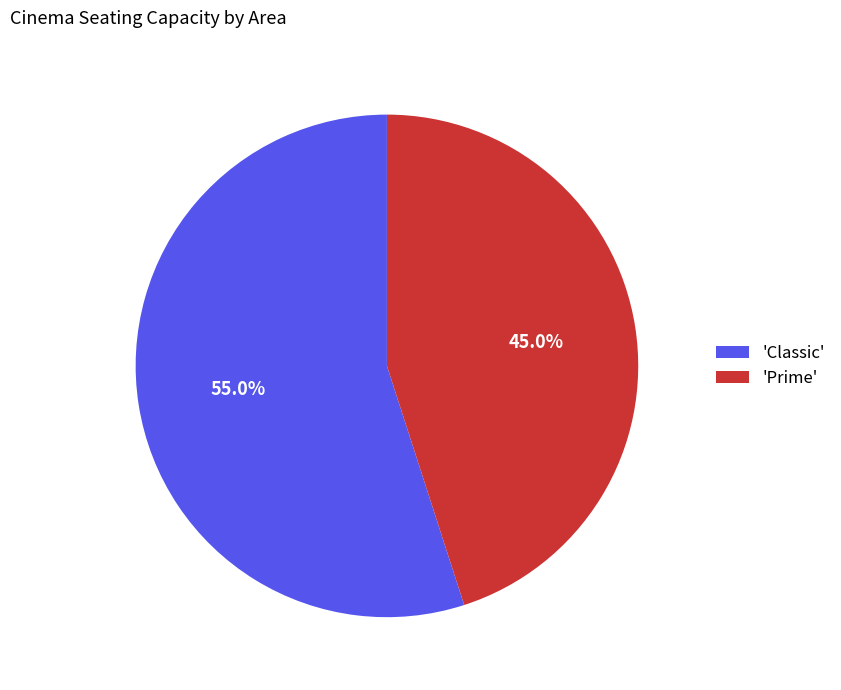

Approximately how many times larger is the value at 'Classic' compared to 'Prime'?

1.2